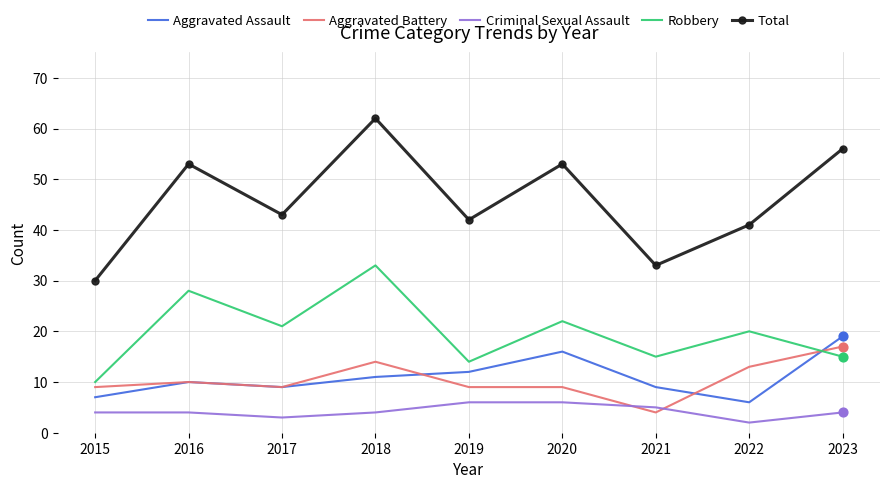

Is the value of Total at 2021 greater than the value of Criminal Sexual Assault at 2017?

Yes